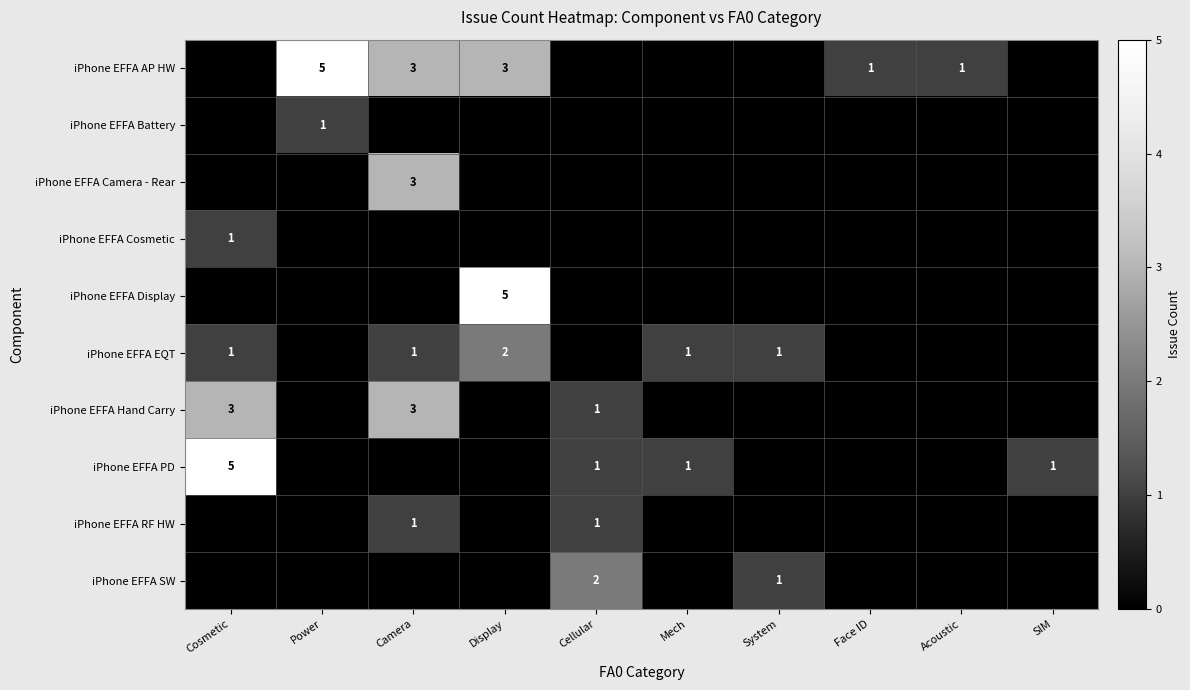

The value of iPhone EFFA AP HW at Display is 3. True or false?

True